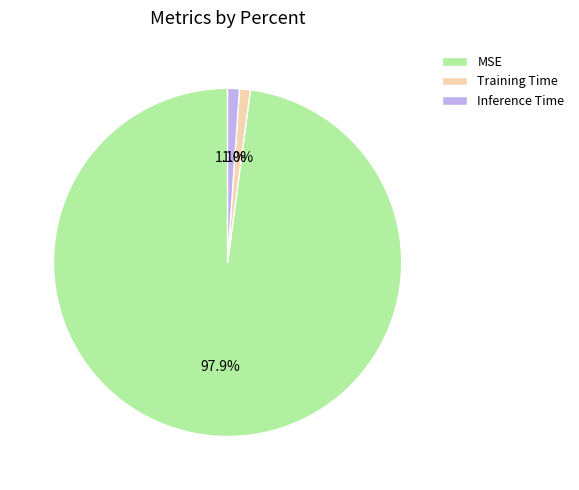

To the nearest percent, what is the difference between the largest and smallest slice percentages?

97%